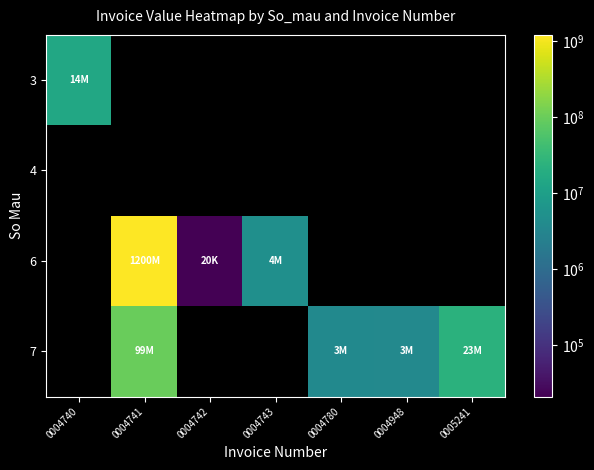

How many distinct data groups are displayed?

4